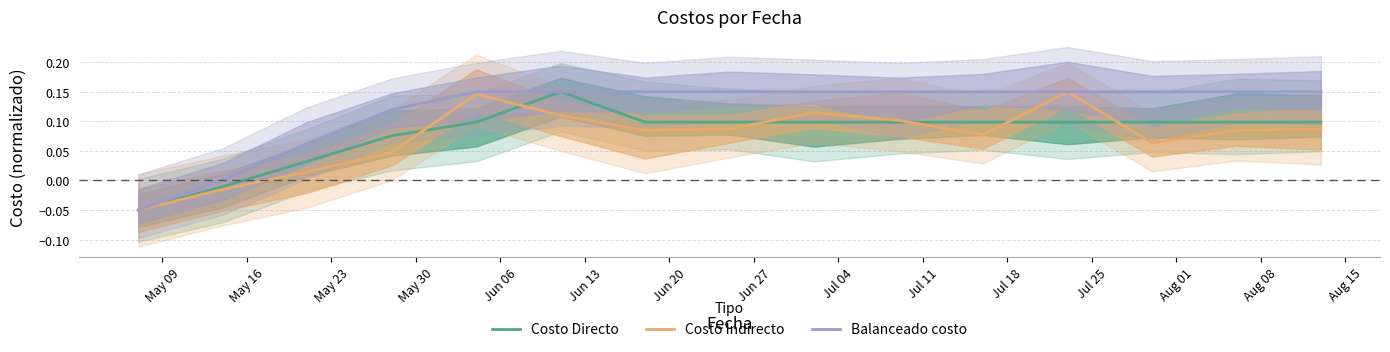

How many values in Costo Indirecto are below zero?

2